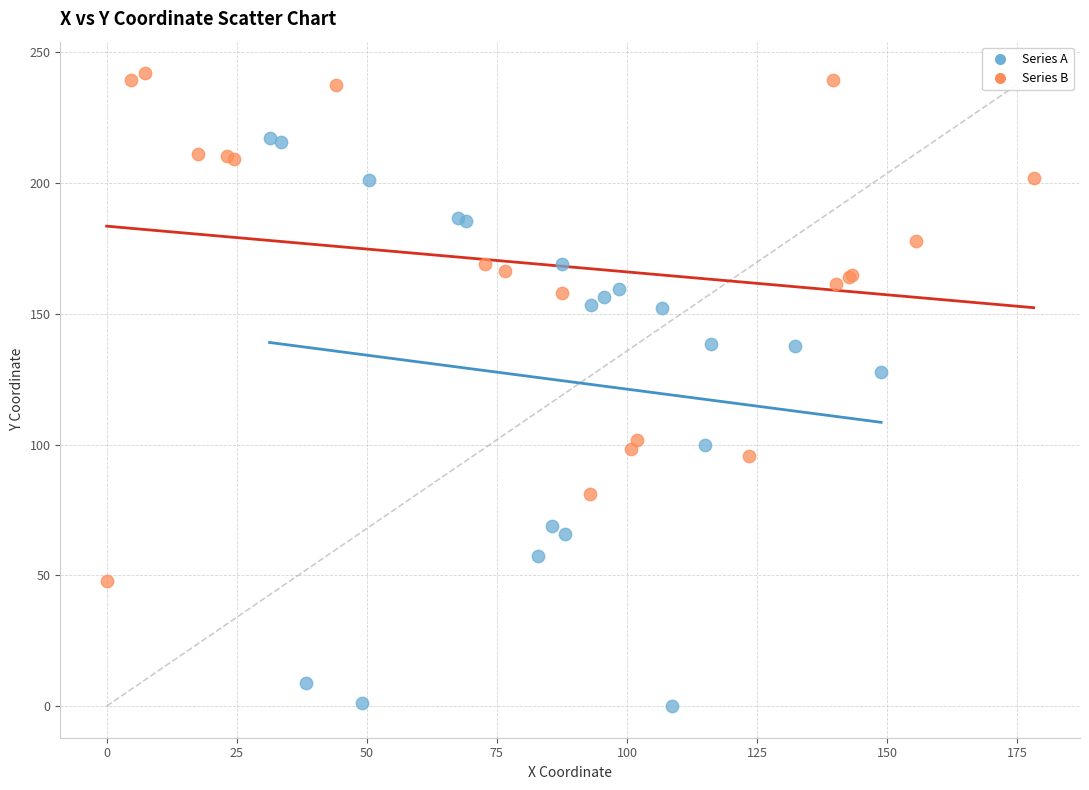

Which series reaches the minimum Y coordinate?

Series A